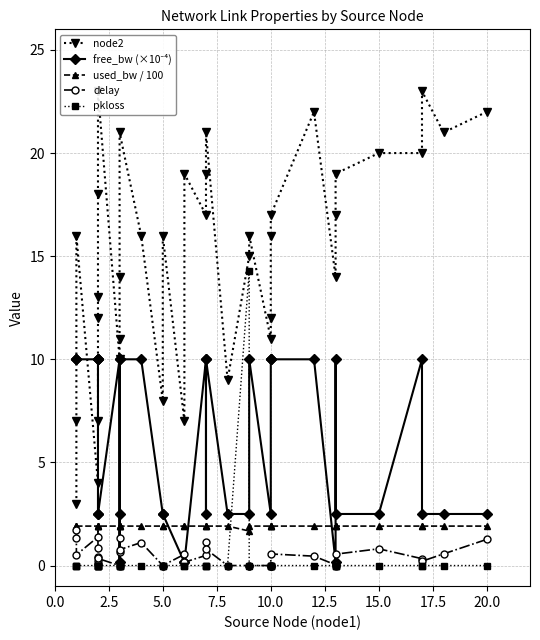

What is the total value across all series at 12.5?

23.9